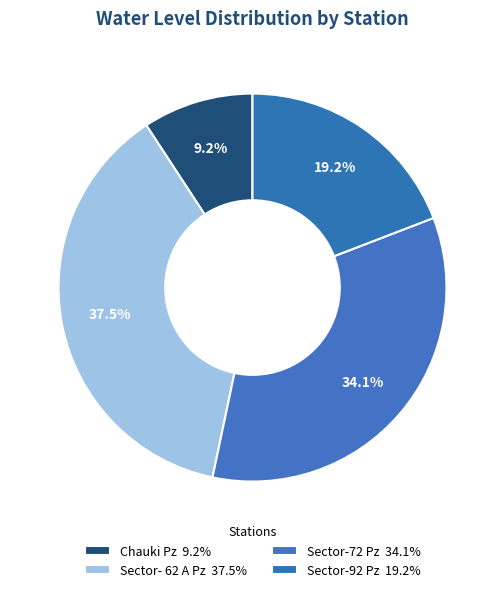

To the nearest percent, what is the difference between the Chauki Pz and Sector-72 Pz slice percentages?

25%